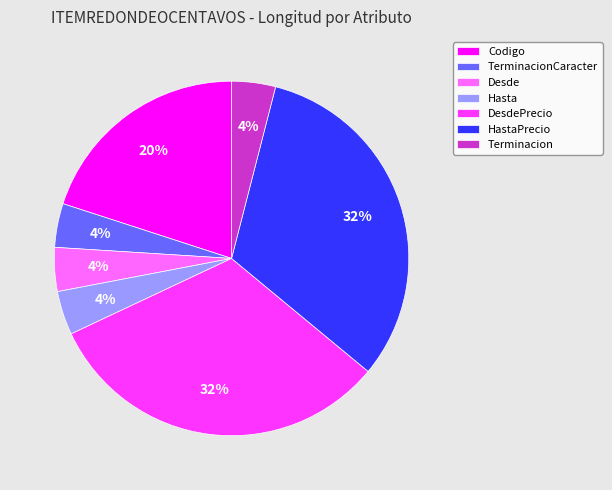

Do HastaPrecio and Codigo together represent more than half of the pie?

Yes